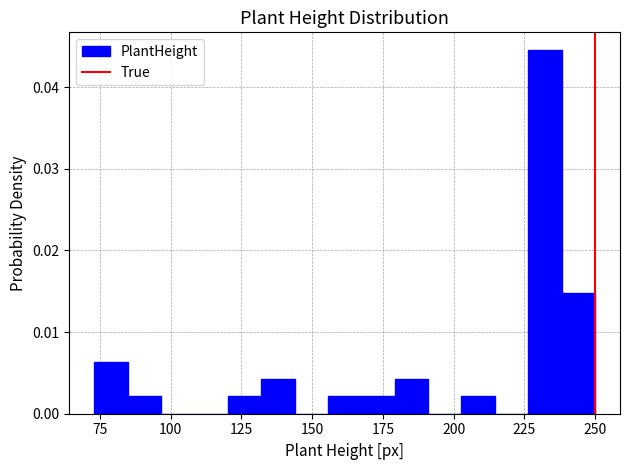

Read against the x-axis, roughly where is the centre of the tallest bar?

230